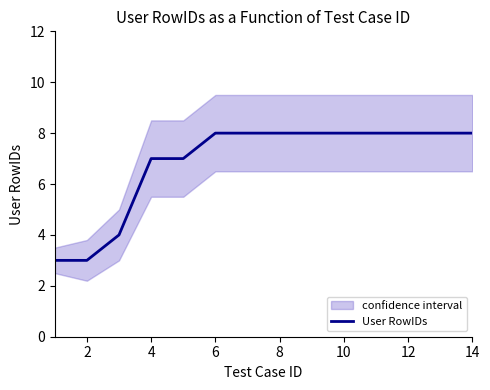

How many values are below 8?

5